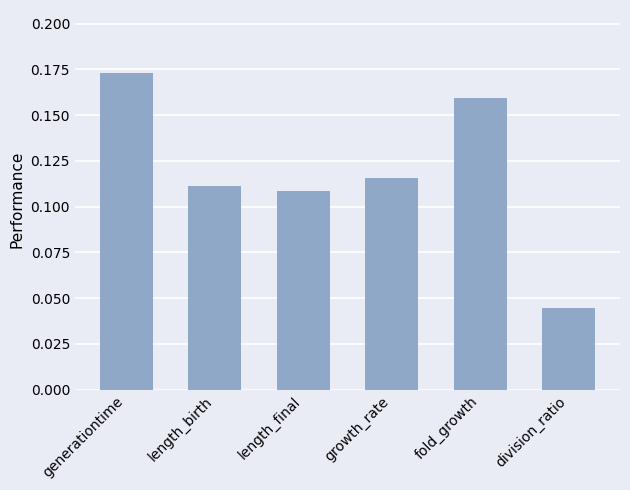

Where is the data nearest to the value 0?

division_ratio